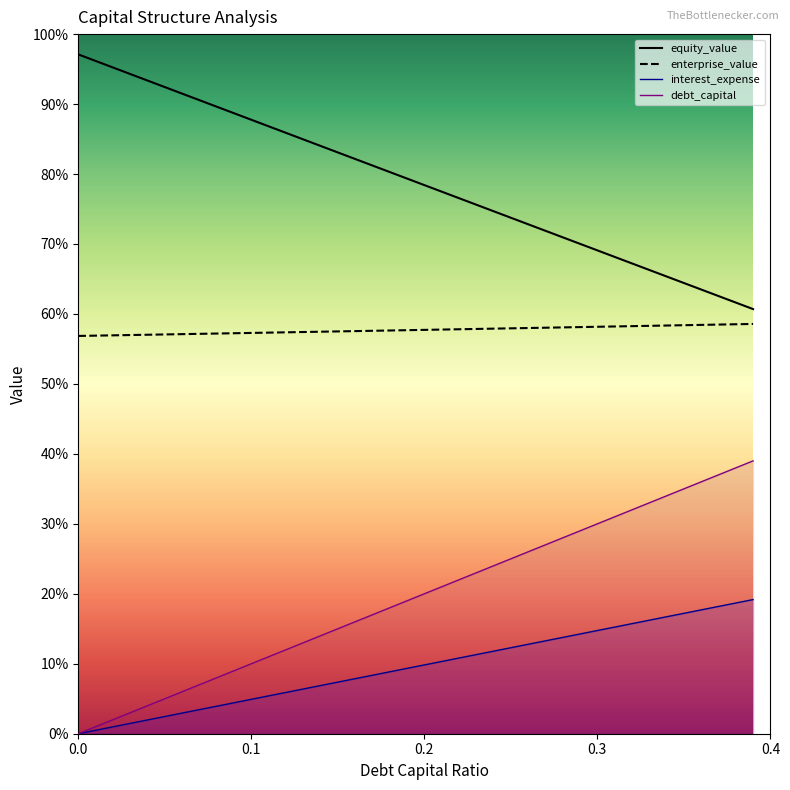

True or false: interest_expense has a value of 234.0 at 0.26.

True